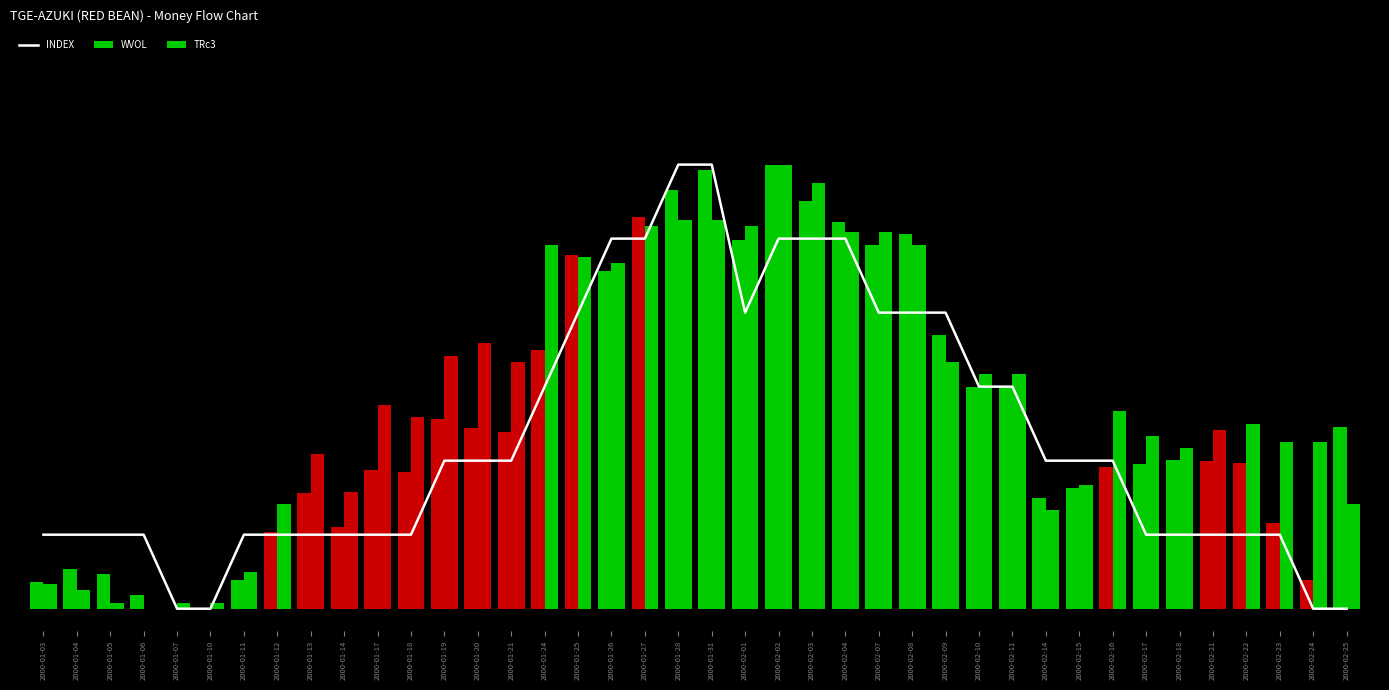

Reading left to right, extract all data points from this chart.

INDEX: 2000-01-03=0.2	2000-01-04=0.2	2000-01-05=0.2	2000-01-06=0.2	2000-01-07=0.0	2000-01-10=0.0	2000-01-11=0.2	2000-01-12=0.2	2000-01-13=0.2	2000-01-14=0.2	2000-01-17=0.2	2000-01-18=0.2	2000-01-19=0.3	2000-01-20=0.3	2000-01-21=0.3	2000-01-24=0.5	2000-01-25=0.7	2000-01-26=0.8	2000-01-27=0.8	2000-01-28=1.0	2000-01-31=1.0	2000-02-01=0.7	2000-02-02=0.8	2000-02-03=0.8	2000-02-04=0.8	2000-02-07=0.7	2000-02-08=0.7	2000-02-09=0.7	2000-02-10=0.5	2000-02-11=0.5	2000-02-14=0.3	2000-02-15=0.3	2000-02-16=0.3	2000-02-17=0.2	2000-02-18=0.2	2000-02-21=0.2	2000-02-22=0.2	2000-02-23=0.2	2000-02-24=0.0	2000-02-25=0.0
WVOL: 2000-01-03=0.1	2000-01-04=0.1	2000-01-05=0.1	2000-01-06=0.0	2000-01-07=0.0	2000-01-10=0.0	2000-01-11=0.1	2000-01-12=0.2	2000-01-13=0.3	2000-01-14=0.2	2000-01-17=0.3	2000-01-18=0.3	2000-01-19=0.4	2000-01-20=0.4	2000-01-21=0.4	2000-01-24=0.6	2000-01-25=0.8	2000-01-26=0.8	2000-01-27=0.9	2000-01-28=0.9	2000-01-31=1.0	2000-02-01=0.8	2000-02-02=1.0	2000-02-03=0.9	2000-02-04=0.9	2000-02-07=0.8	2000-02-08=0.8	2000-02-09=0.6	2000-02-10=0.5	2000-02-11=0.5	2000-02-14=0.2	2000-02-15=0.3	2000-02-16=0.3	2000-02-17=0.3	2000-02-18=0.3	2000-02-21=0.3	2000-02-22=0.3	2000-02-23=0.2	2000-02-24=0.1	2000-02-25=0.4
TRc3: 2000-01-03=0.1	2000-01-04=0.0	2000-01-05=0.0	2000-01-06=0.0	2000-01-07=0.0	2000-01-10=0.0	2000-01-11=0.1	2000-01-12=0.2	2000-01-13=0.3	2000-01-14=0.3	2000-01-17=0.5	2000-01-18=0.4	2000-01-19=0.6	2000-01-20=0.6	2000-01-21=0.6	2000-01-24=0.8	2000-01-25=0.8	2000-01-26=0.8	2000-01-27=0.9	2000-01-28=0.9	2000-01-31=0.9	2000-02-01=0.9	2000-02-02=1.0	2000-02-03=1.0	2000-02-04=0.8	2000-02-07=0.8	2000-02-08=0.8	2000-02-09=0.6	2000-02-10=0.5	2000-02-11=0.5	2000-02-14=0.2	2000-02-15=0.3	2000-02-16=0.4	2000-02-17=0.4	2000-02-18=0.4	2000-02-21=0.4	2000-02-22=0.4	2000-02-23=0.4	2000-02-24=0.4	2000-02-25=0.2